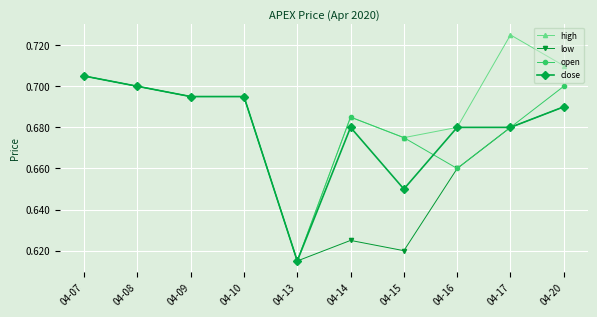

What is the total value across all series at 04-07?

2.8